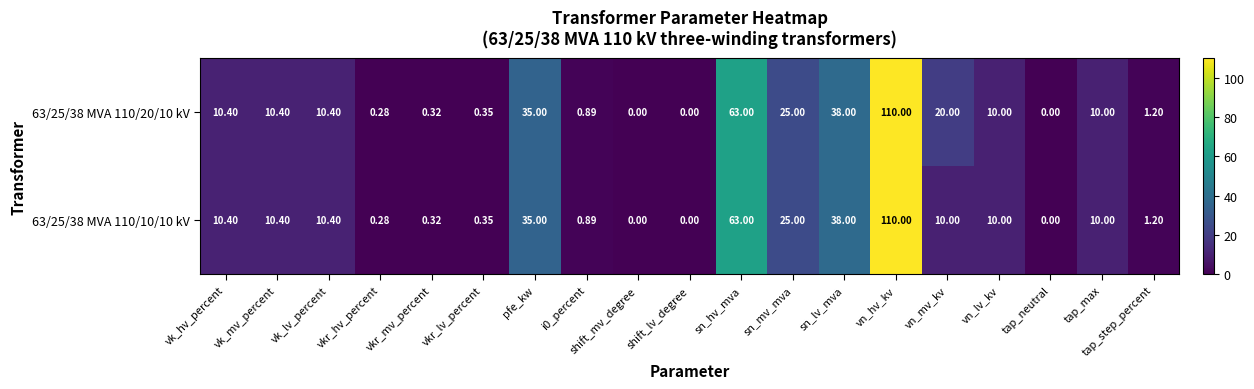

Which category has the highest value in the 63/25/38 MVA 110/10/10 kV series?

vn_hv_kv